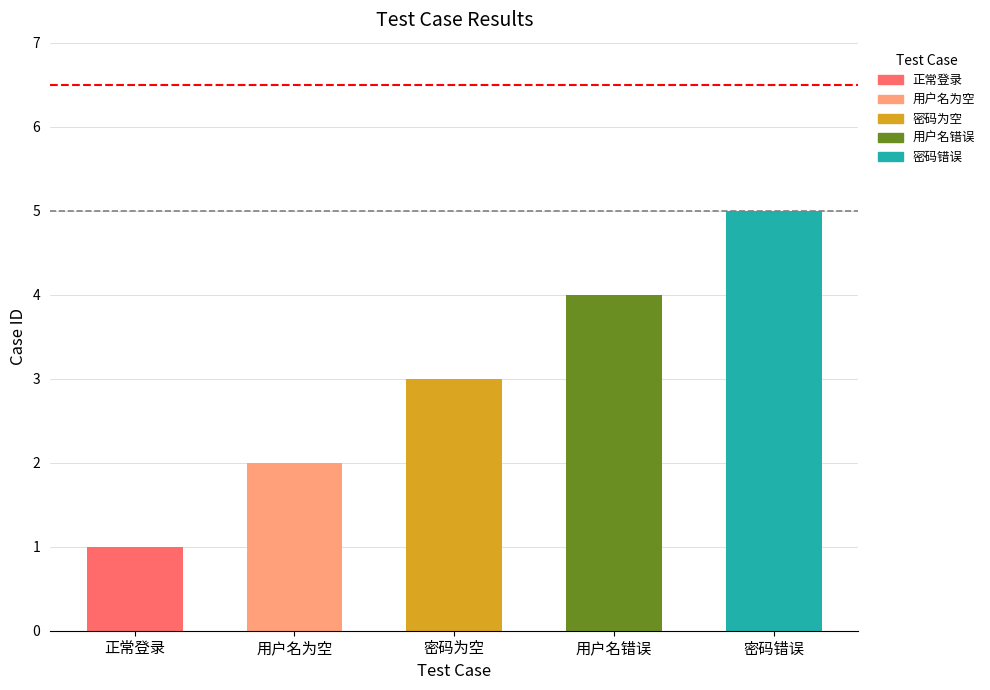

Which has a higher value, 用户名为空 or 密码错误?

密码错误